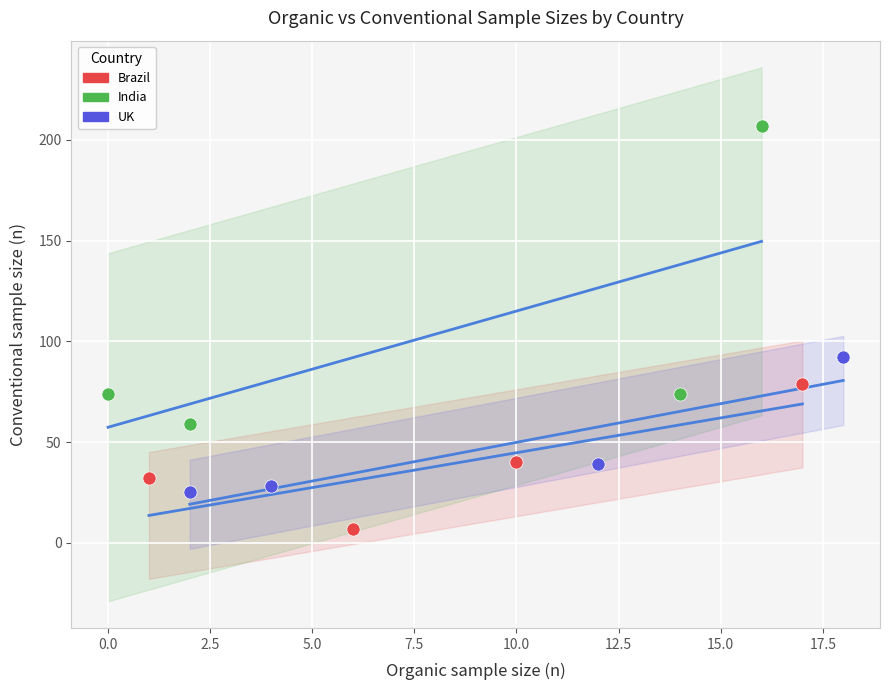

Which series reaches the minimum Y coordinate?

Brazil